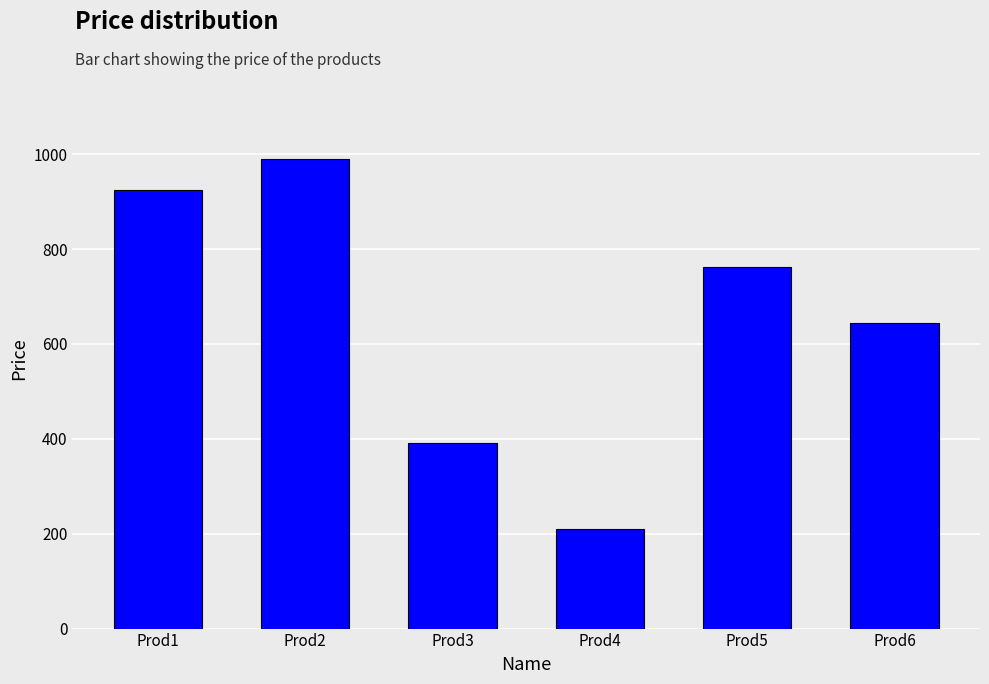

List the labels in order of value, largest first.

Prod2, Prod1, Prod5, Prod6, Prod3, Prod4